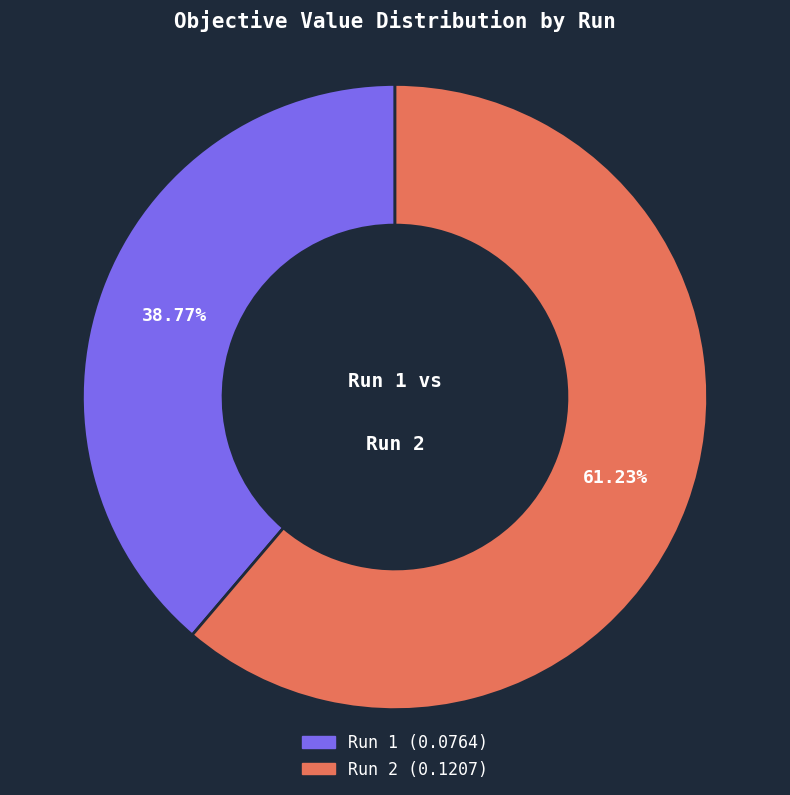

Is it true that Run 1 is 30% of the pie?

False